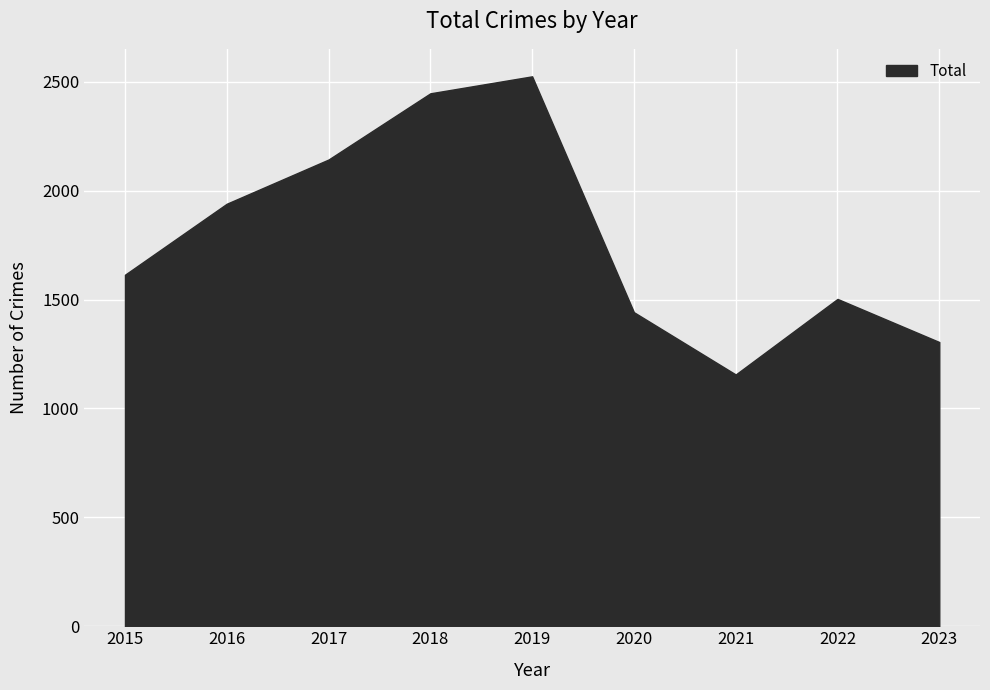

Rank the categories by value from lowest to highest.

2021, 2023, 2020, 2022, 2015, 2016, 2017, 2018, 2019